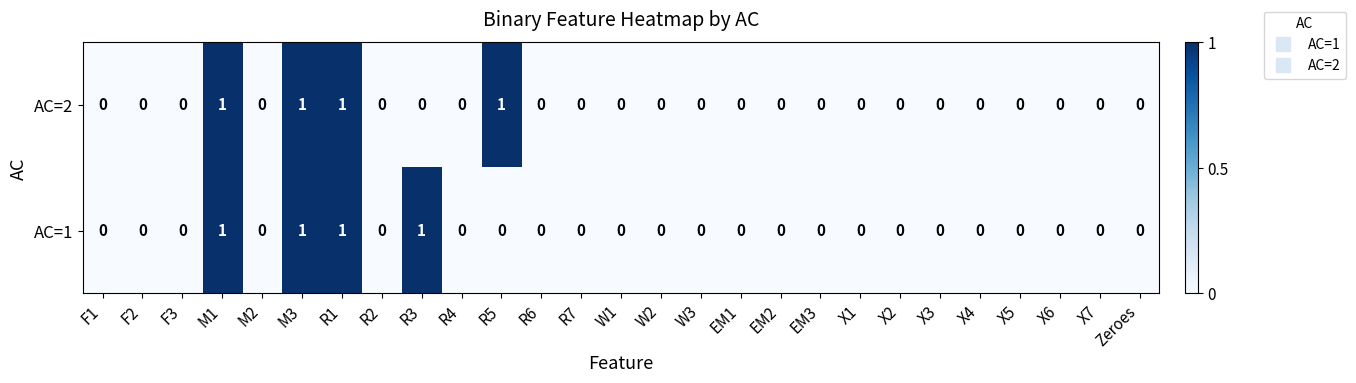

True or false: AC=2 has a value of 1 at X7.

False